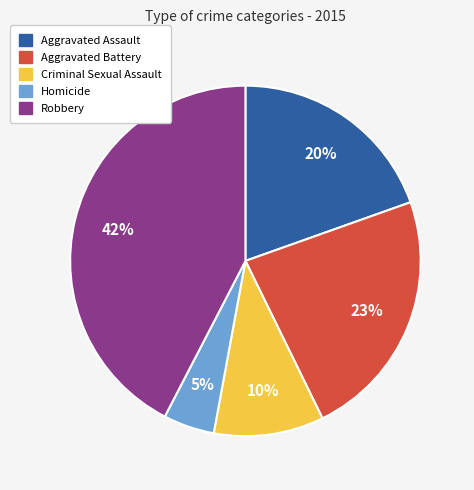

What is the ratio of the value at Homicide to the value at Criminal Sexual Assault?

0.5